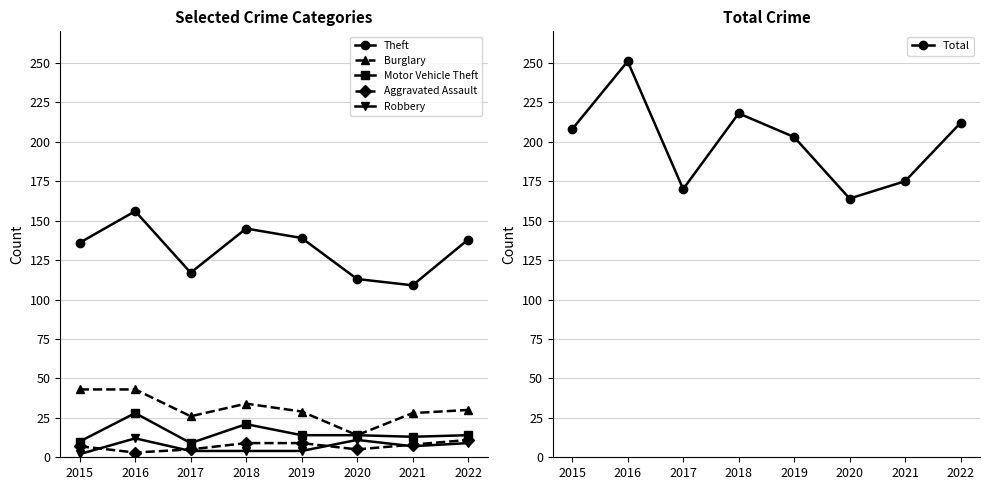

What is the minimum value shown in the chart?

2